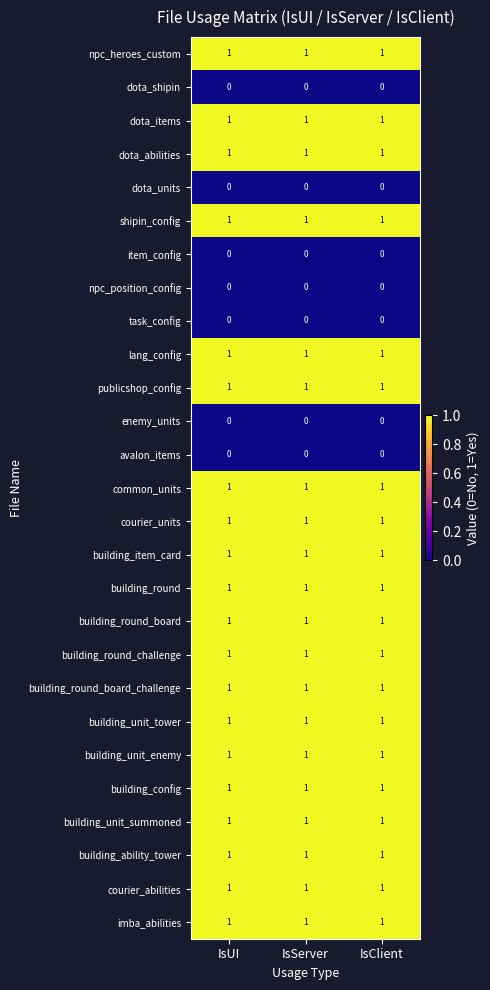

At how many categories does at least one series exceed 0?

3